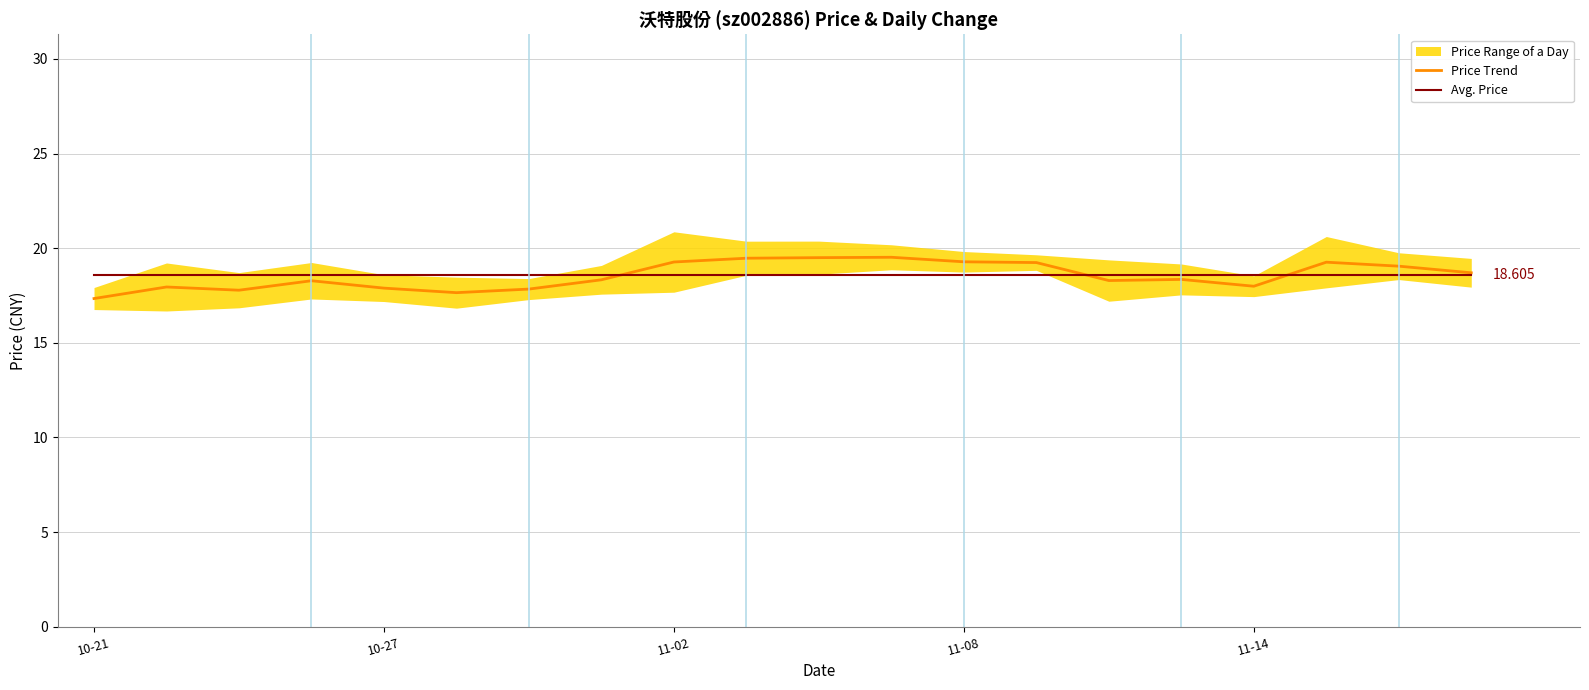

The Price Trend series shows 24.0 at 10-27. True or false?

False